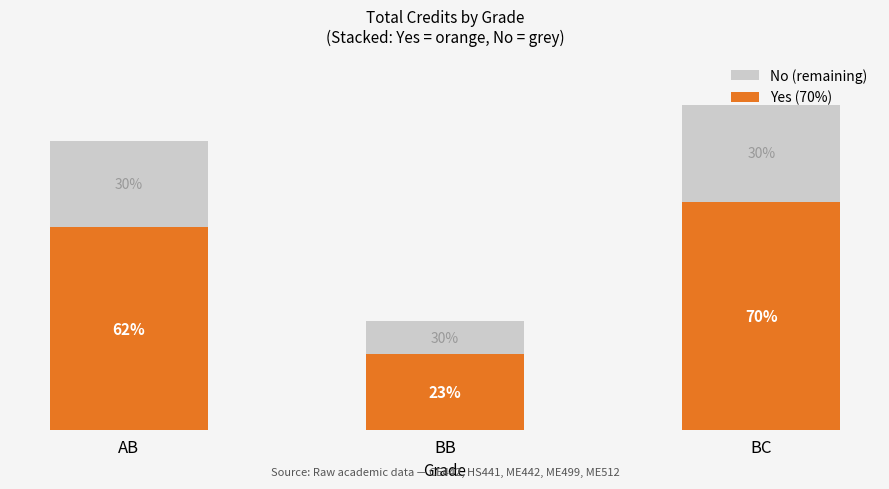

What is the label of the 3rd bar from the right?

AB